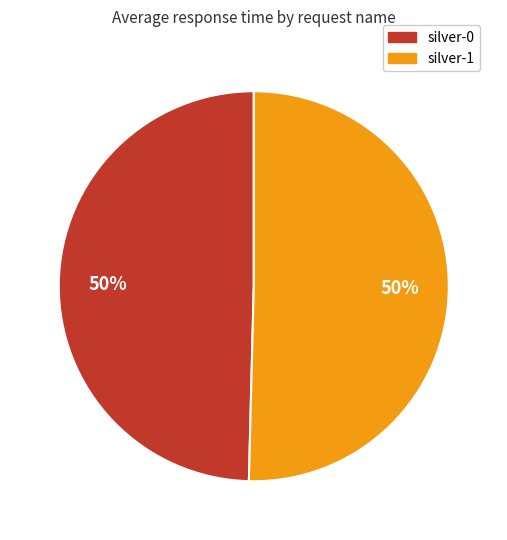

True or false: silver-0 accounts for 50% of the total.

True